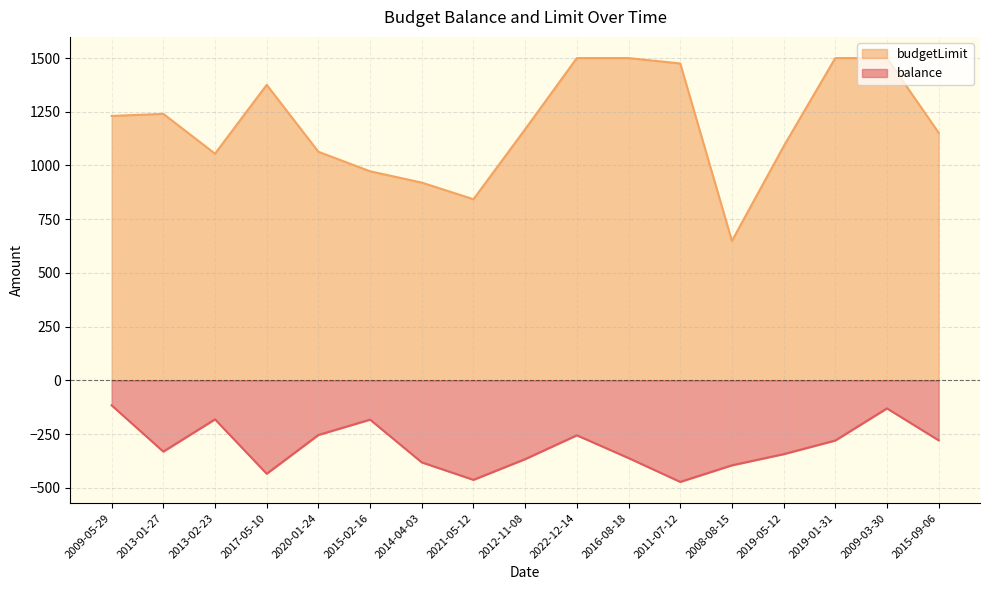

Which series has the largest range (max minus min)?

budgetLimit